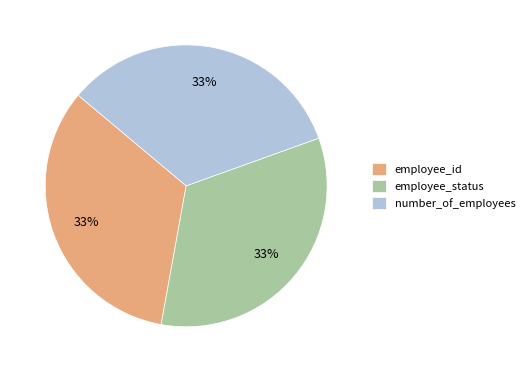

To the nearest percent, what percentage of the pie is employee_id?

33%